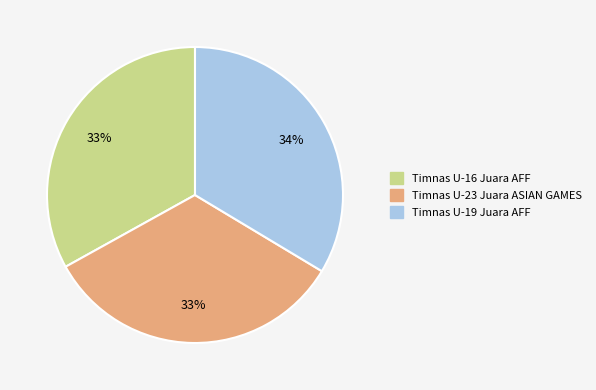

To the nearest percent, what percentage of the pie is Timnas U-19 Juara AFF?

34%